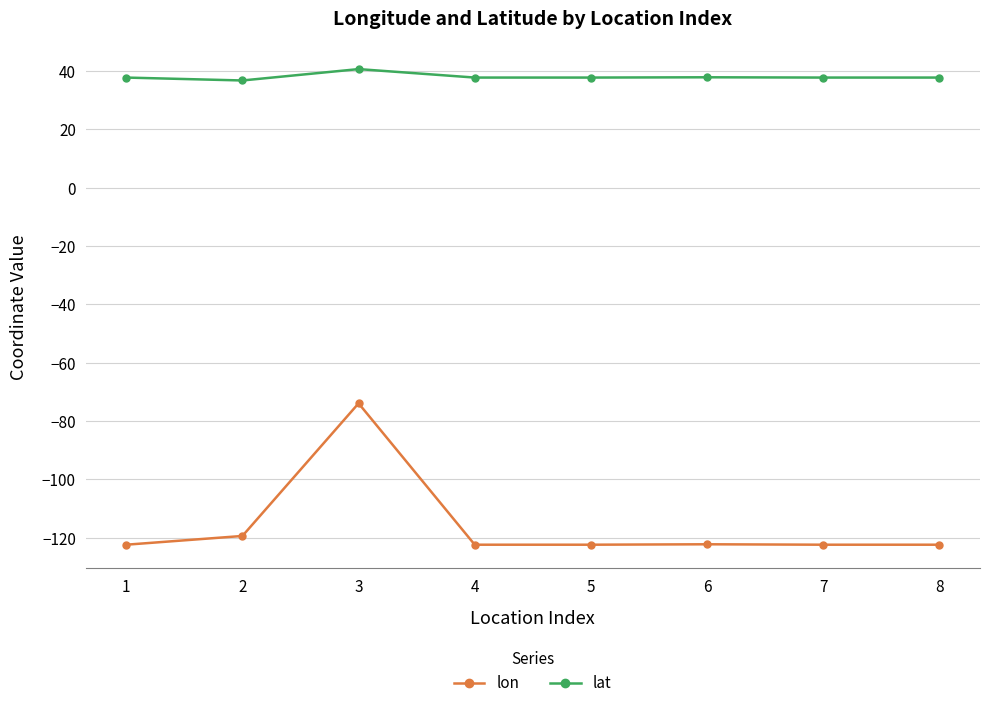

What is the maximum value for lon?

-73.9